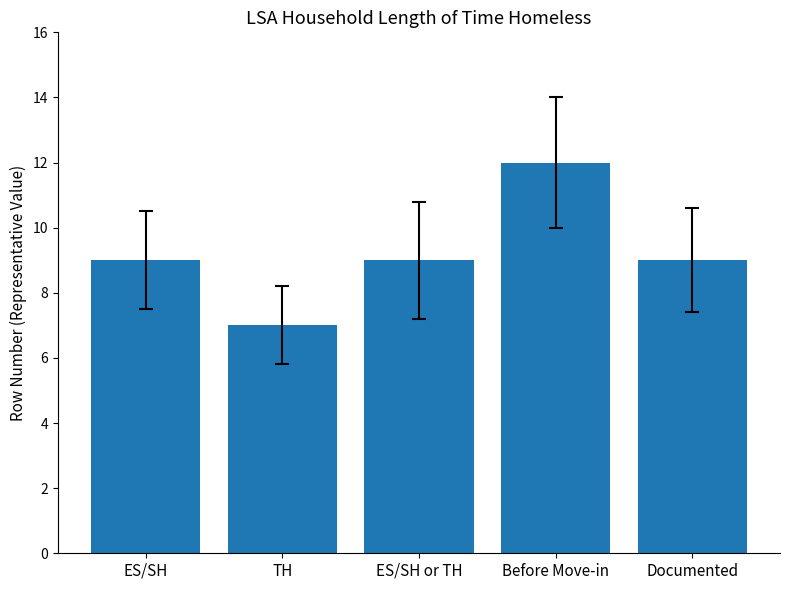

What value does the data have at TH?

7